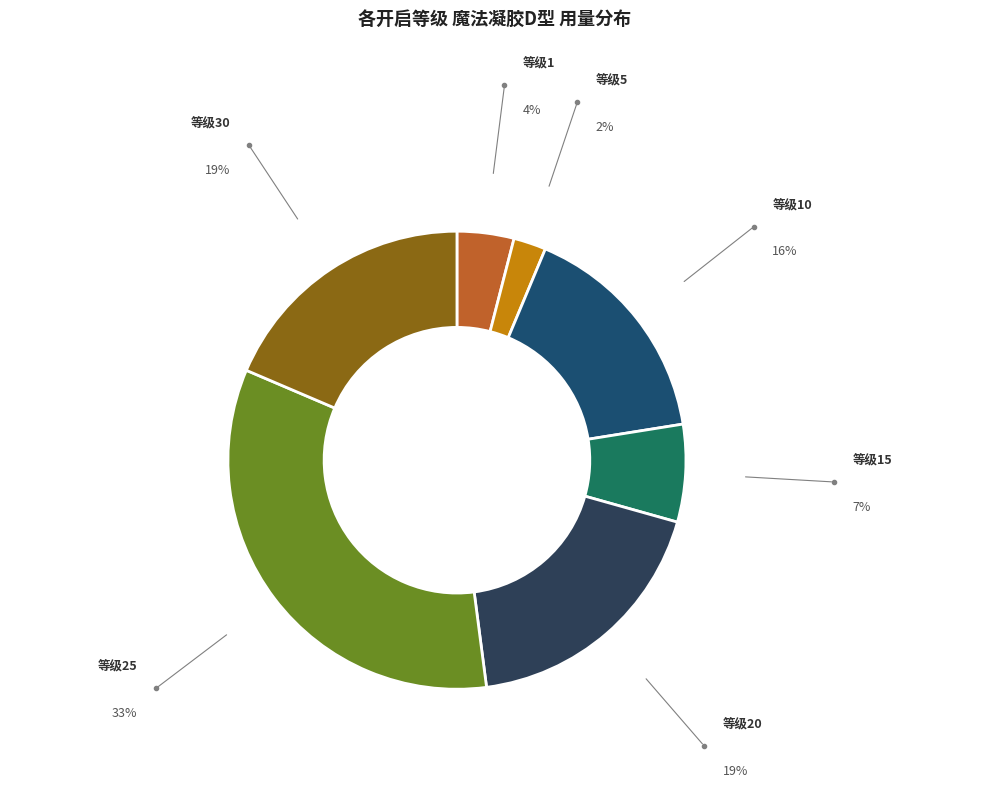

Approximately how many times larger is the value at 等级25 compared to 等级5?

14.6